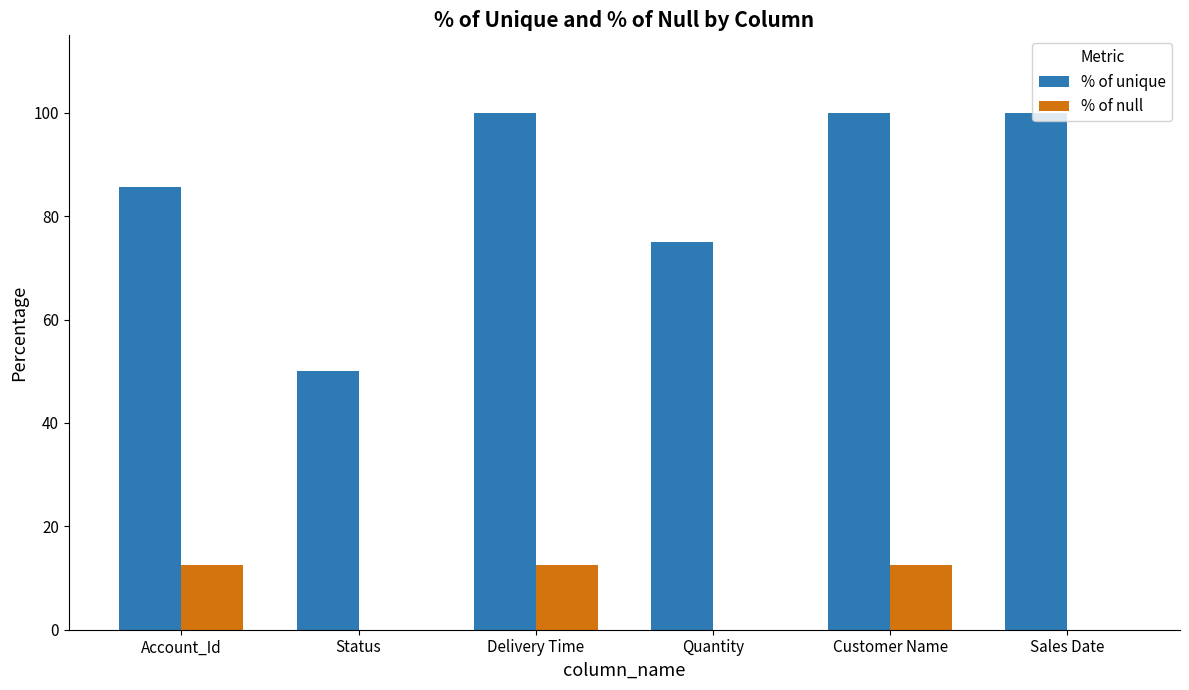

What are all the series names shown in the legend?

% of unique, % of null